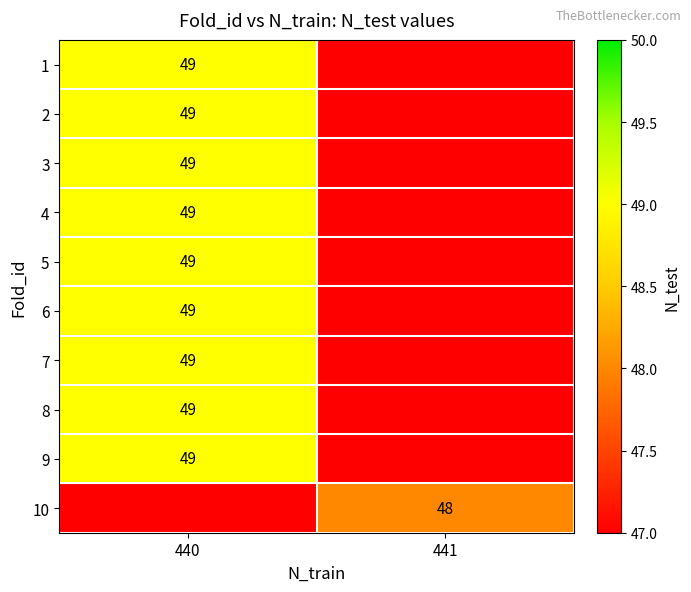

The 1 series shows 49 at 440. True or false?

True